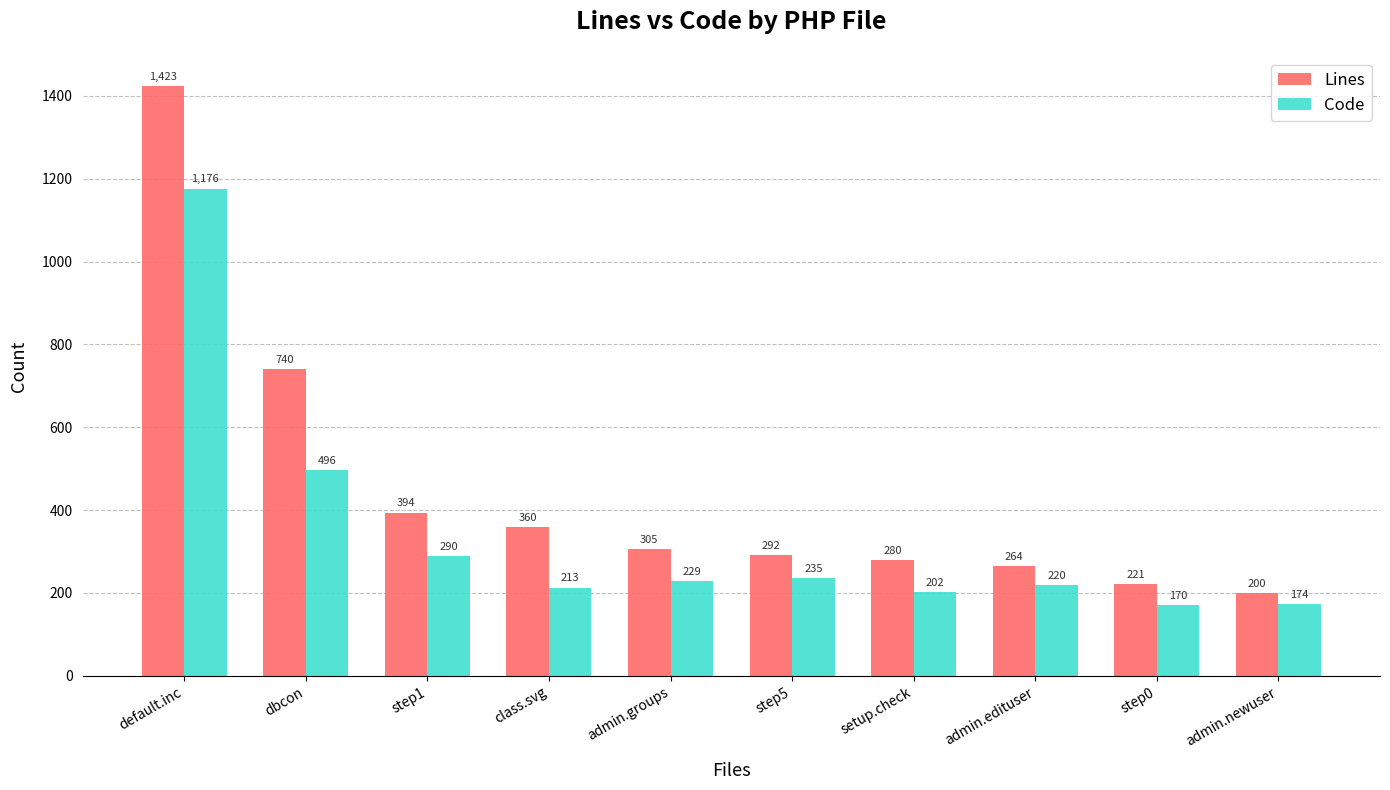

Reading left to right, list all the values displayed in this chart.

Lines: 1423	740	394	360	305	292	280	264	221	200
Code: 1176	496	290	213	229	235	202	220	170	174